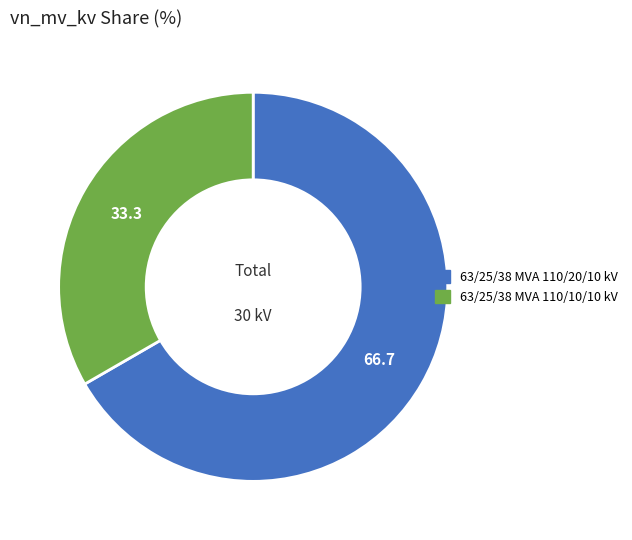

How many segments does this pie chart have?

2